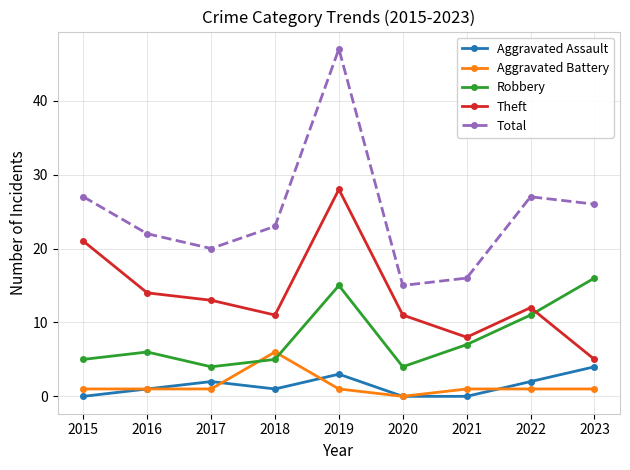

How many interior local valleys does the Theft series have?

2